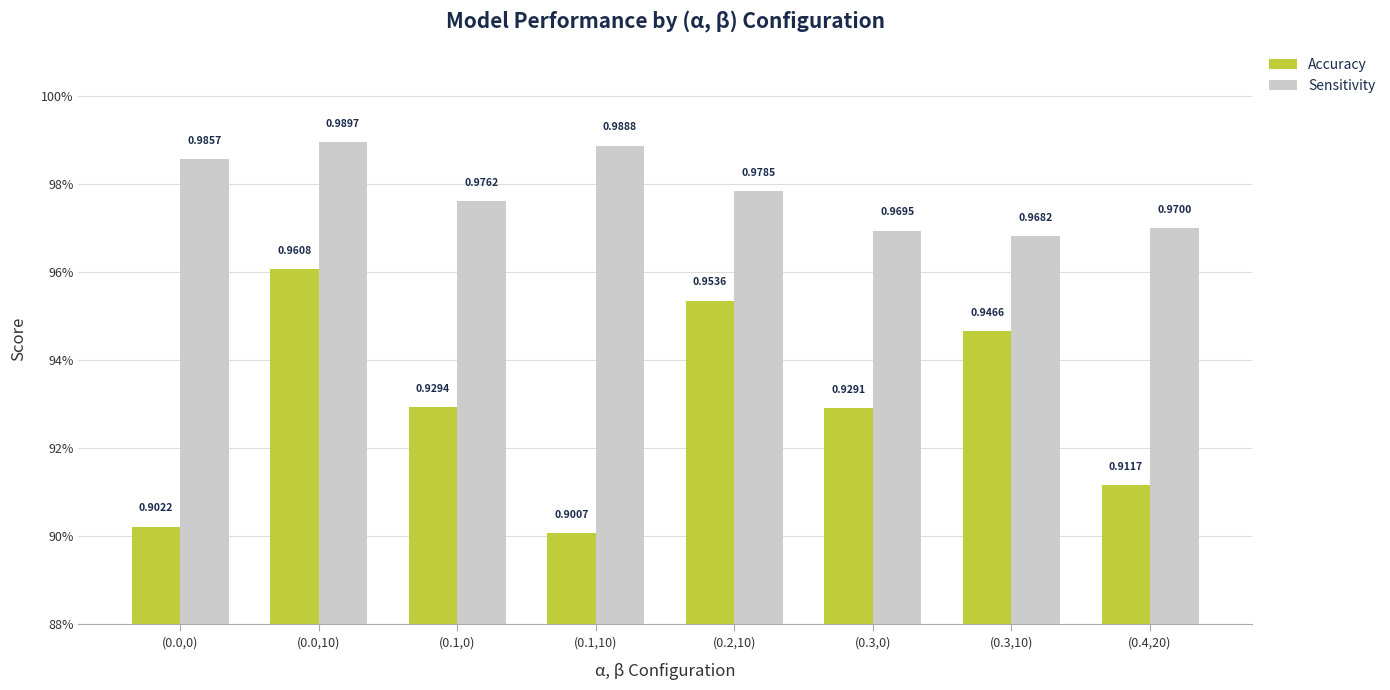

What is the minimum value for Sensitivity?

1.0